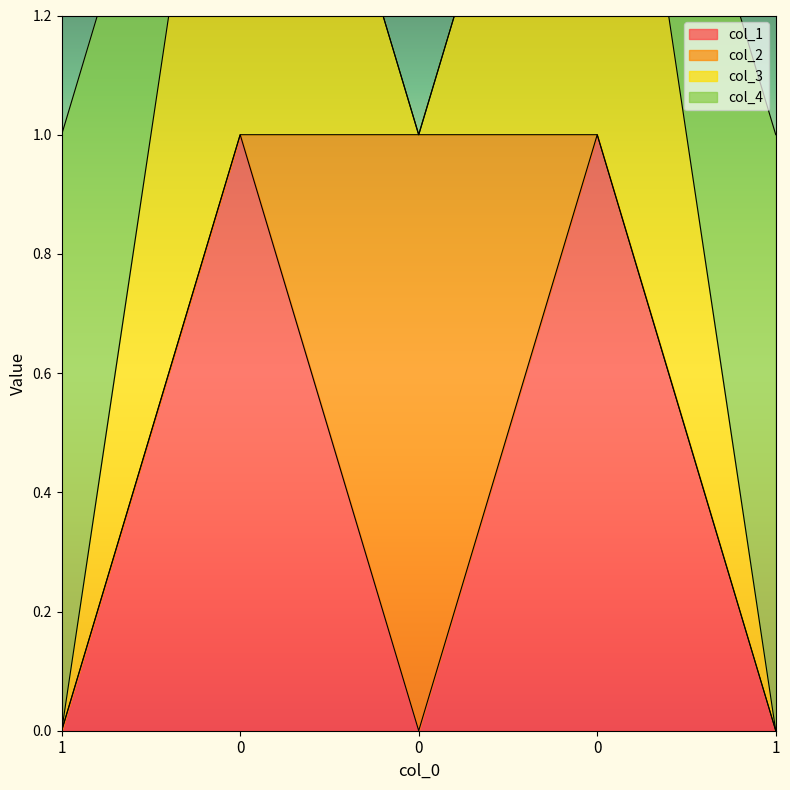

How many data points in col_3 are above 1?

2